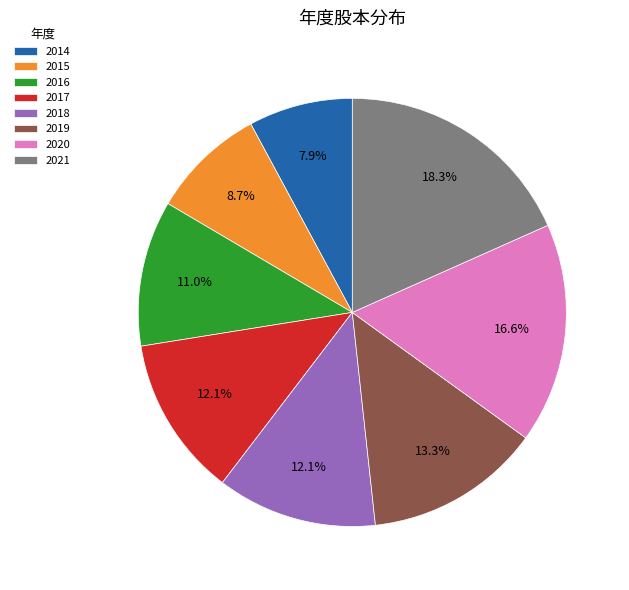

To the nearest percent, what is the combined percentage of 2015 and 2020?

25%